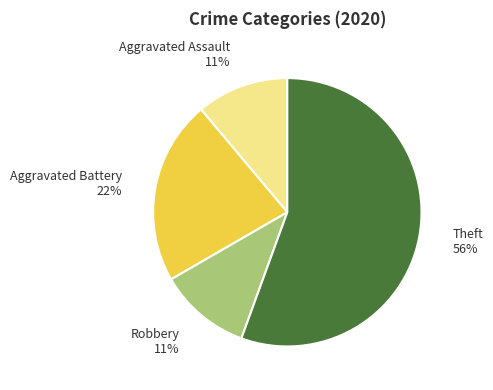

Does Robbery represent more than half of the total?

No